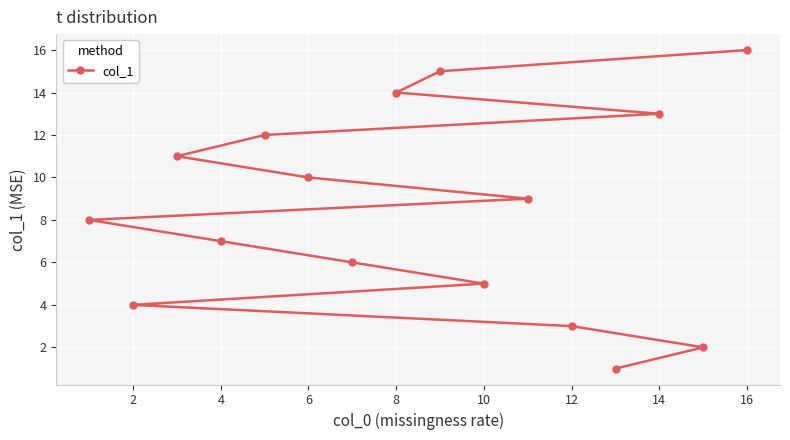

True or false: the data shows 6 at 8.

False